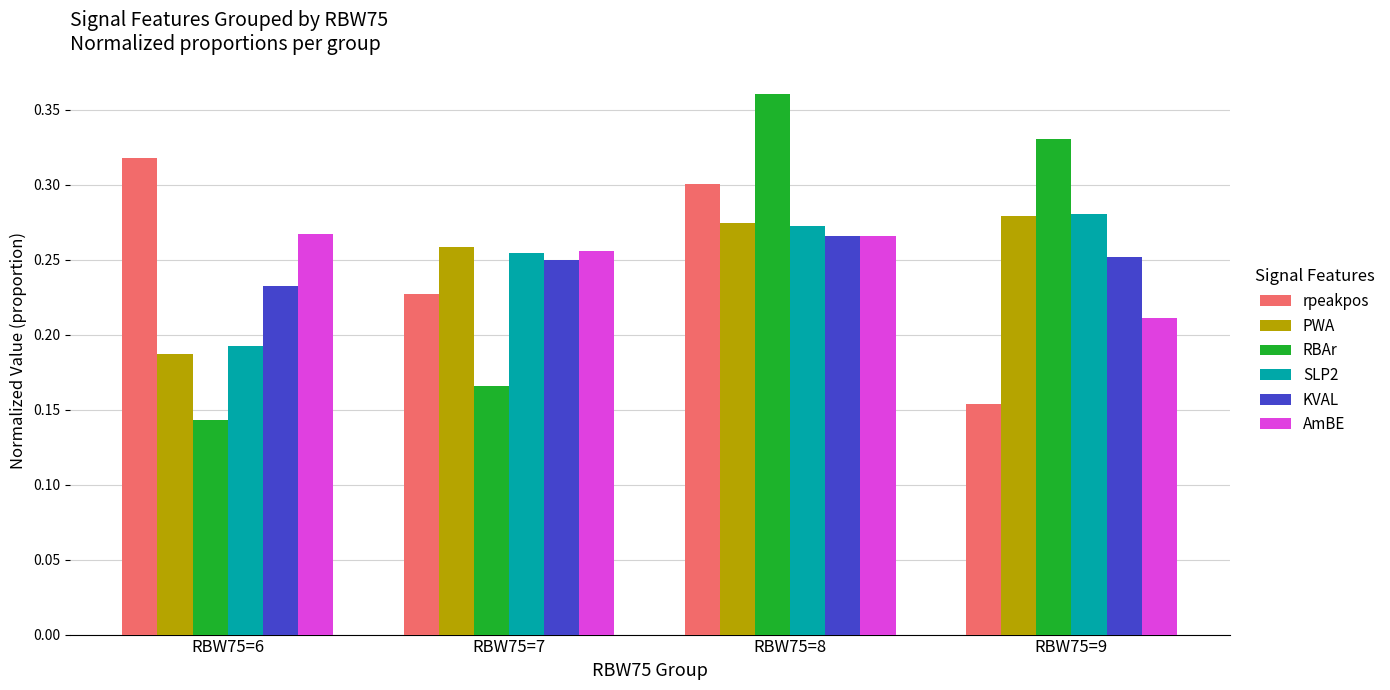

At how many categories does at least one series exceed 0?

4